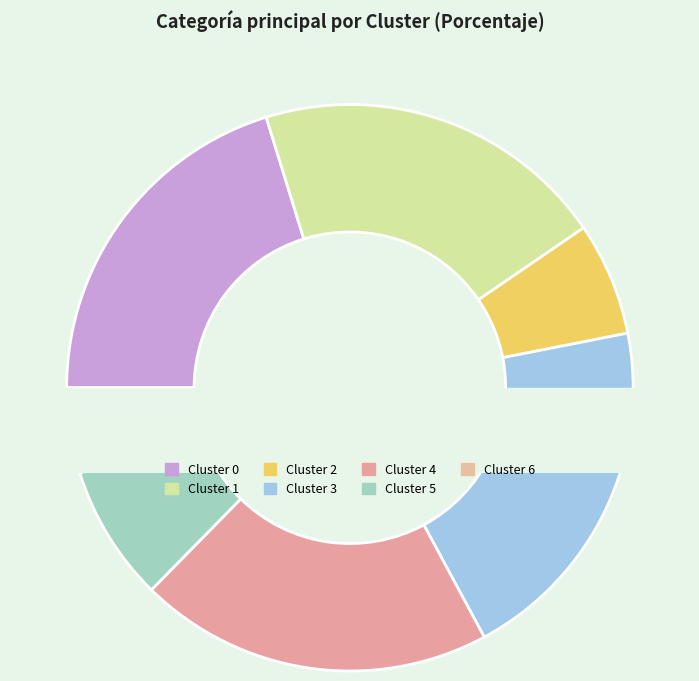

Which slice is the smallest?

Cluster 6